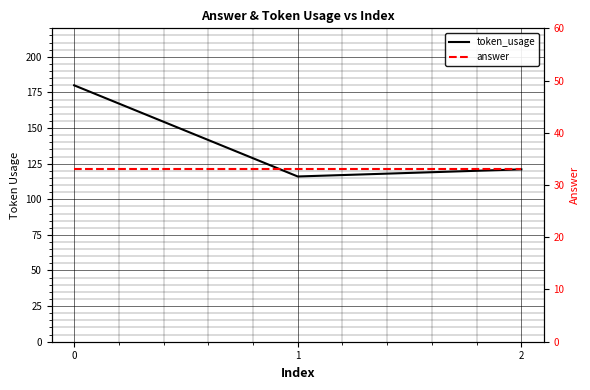

At 0, list the series in order from smallest to largest.

answer, token_usage